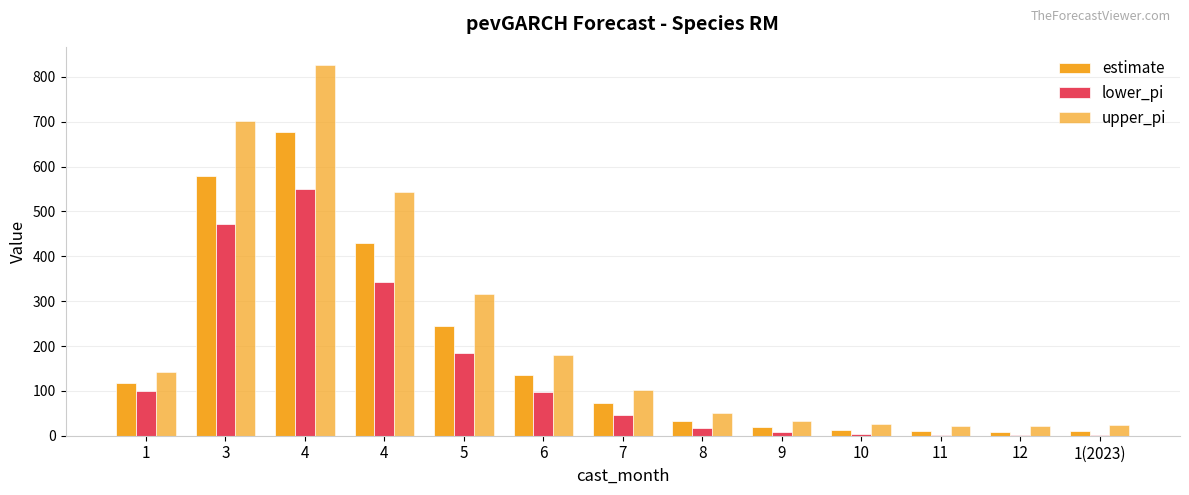

What is the value of the estimate bar at the 1st from the left?

118.3